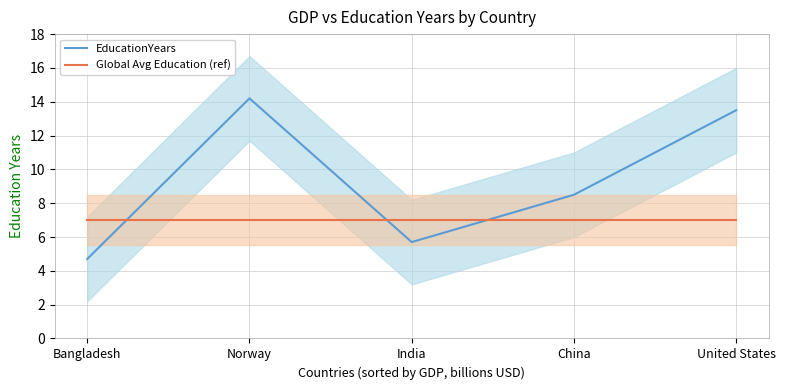

Which series ends up on top after the final intersection of Global Avg Education (ref) and EducationYears?

EducationYears